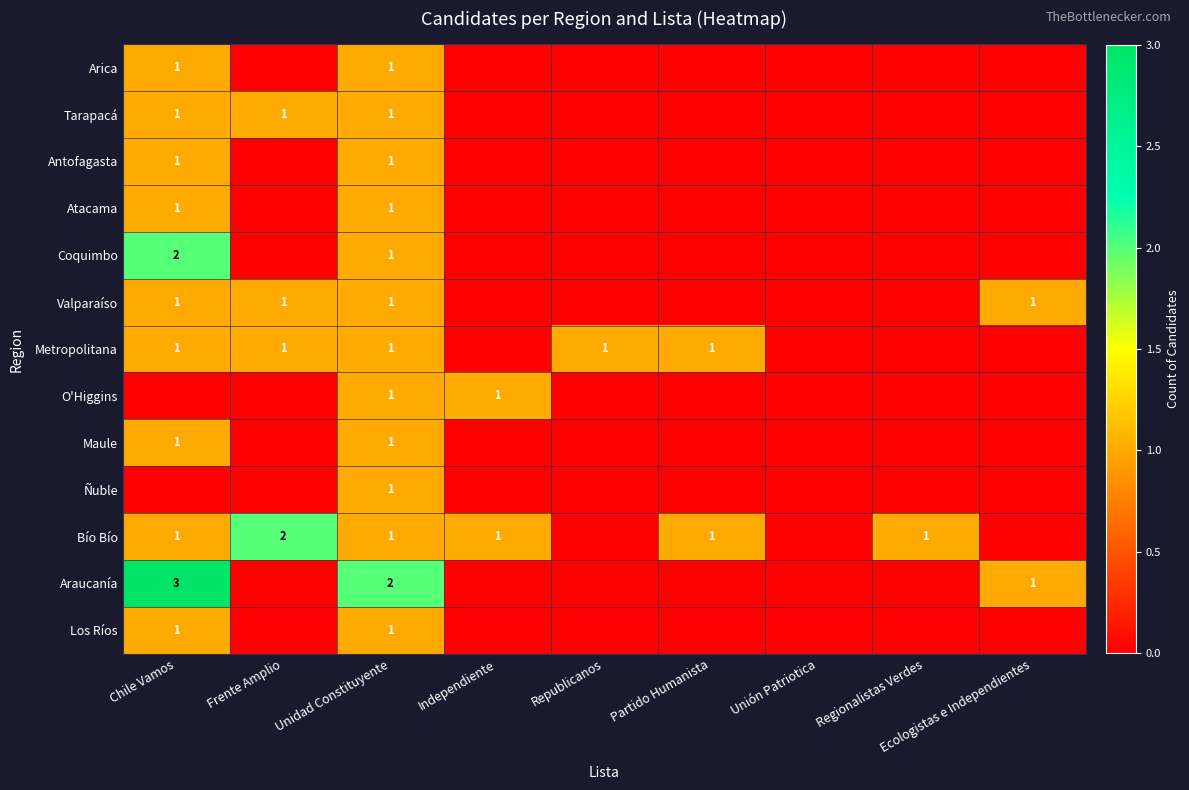

True or false: O'Higgins has a value of 1 at Independiente.

True